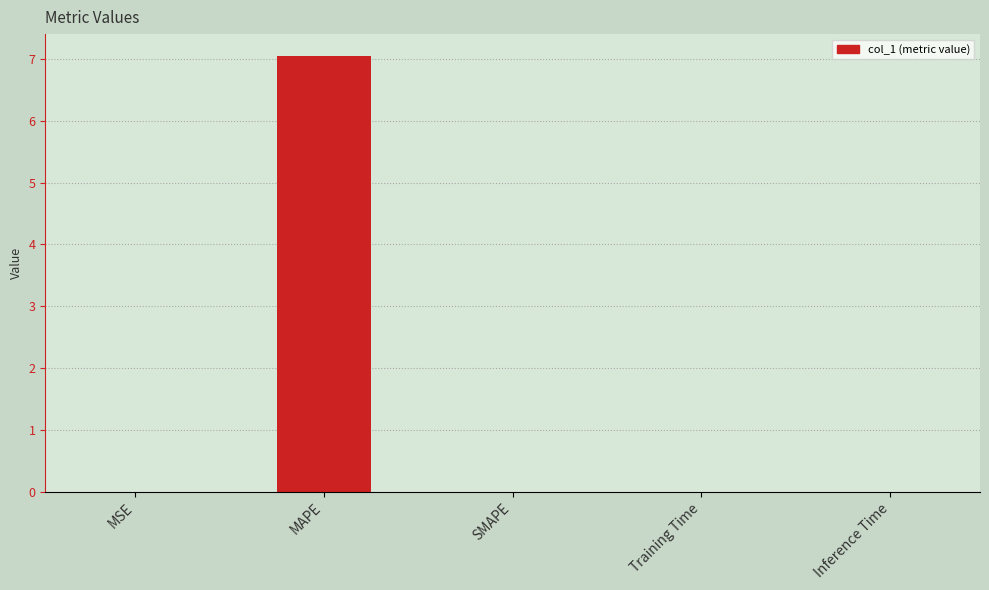

Are the bars horizontal?

No